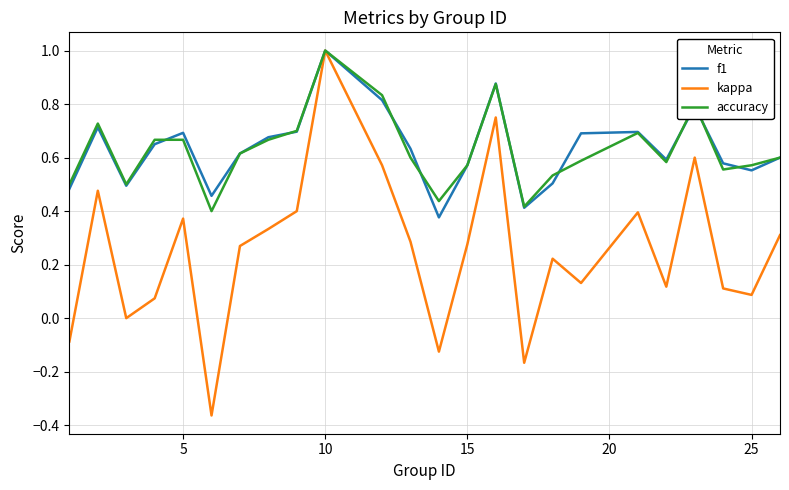

What is the highest value of the kappa series?

1.0